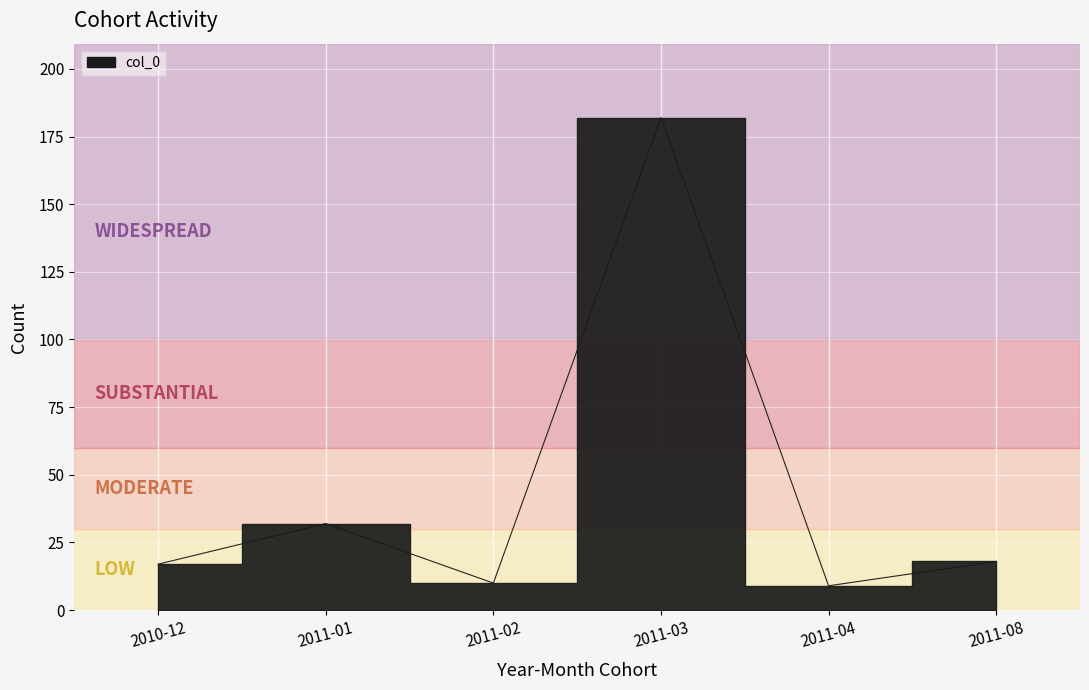

Which has a higher value, 2011-08 or 2011-01?

2011-01